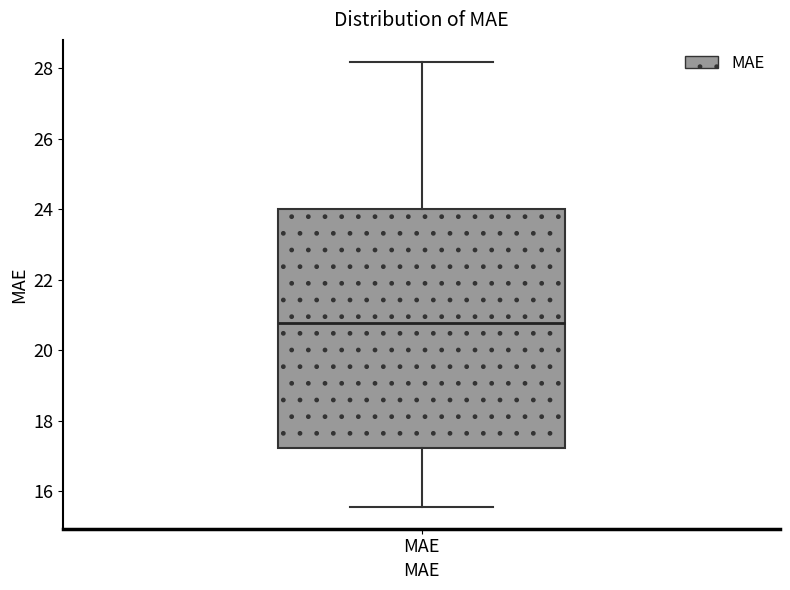

Transcribe this box plot: give where the median line is, the range the box spans, and where the two whiskers end, as read against the y-axis. The values are not printed on the chart, so give them approximately, as read against the axis.

median 20.8, box 17.2 to 24.0, whiskers 15.6 to 28.2